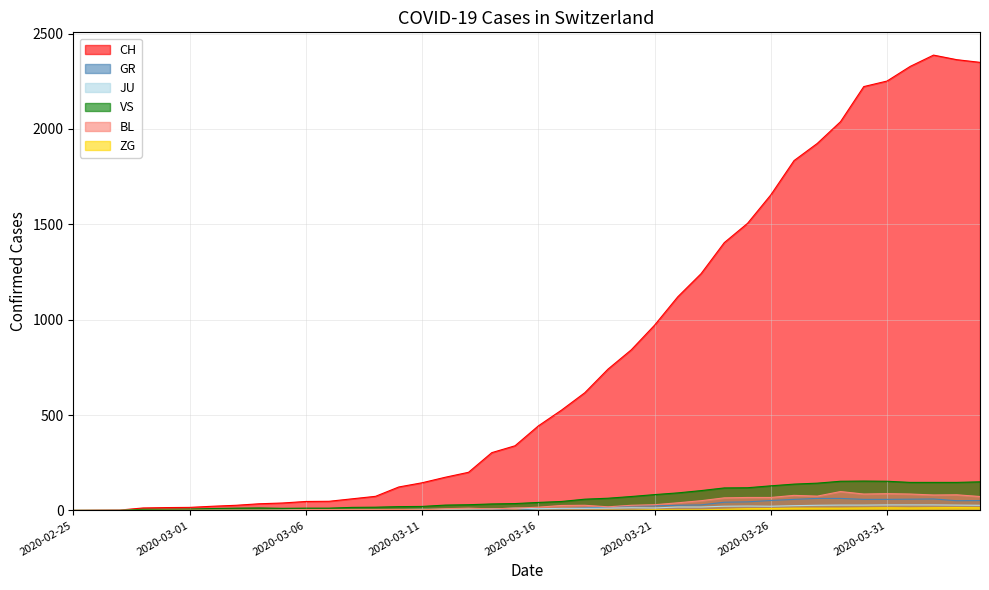

Is it true that BL equals 48 at 2020-02-25?

False